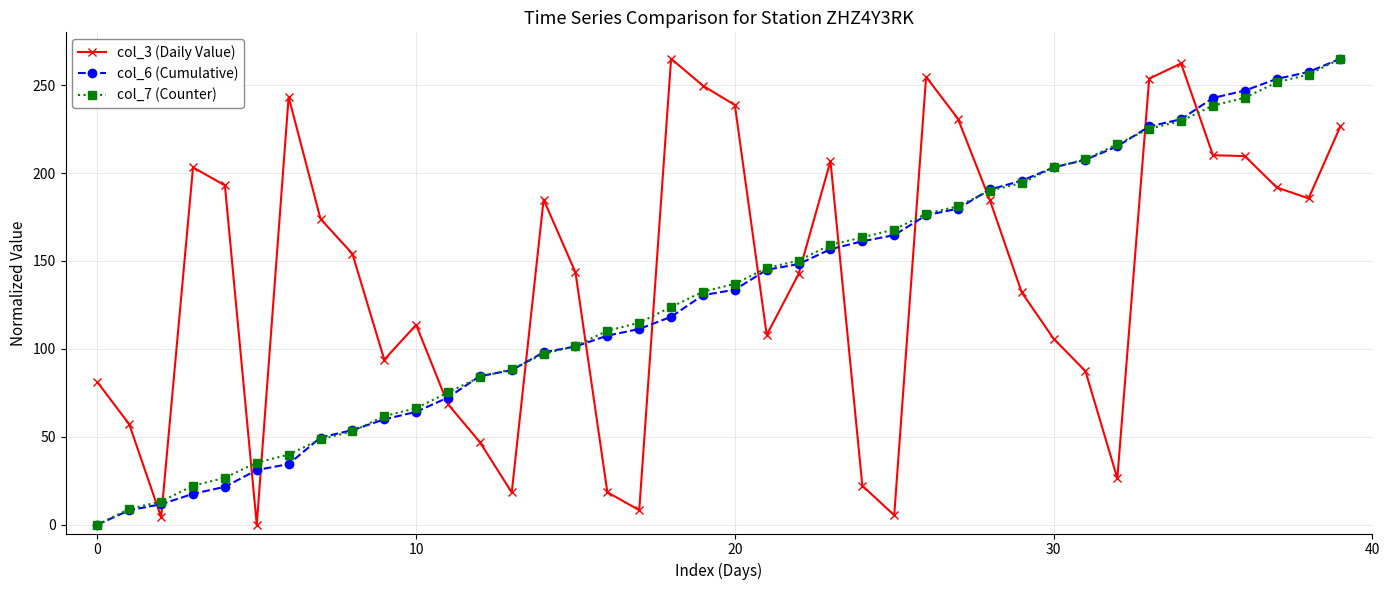

What is the maximum value shown in the chart?

265.0